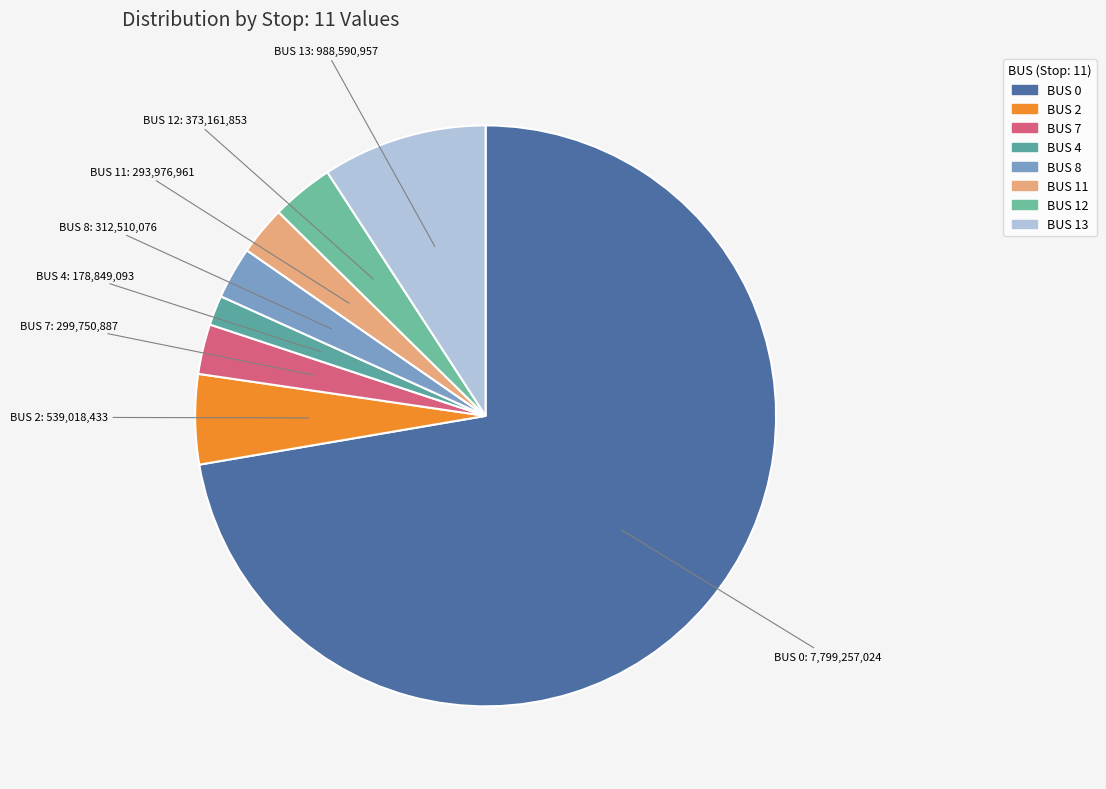

Does any single category account for the majority?

Yes